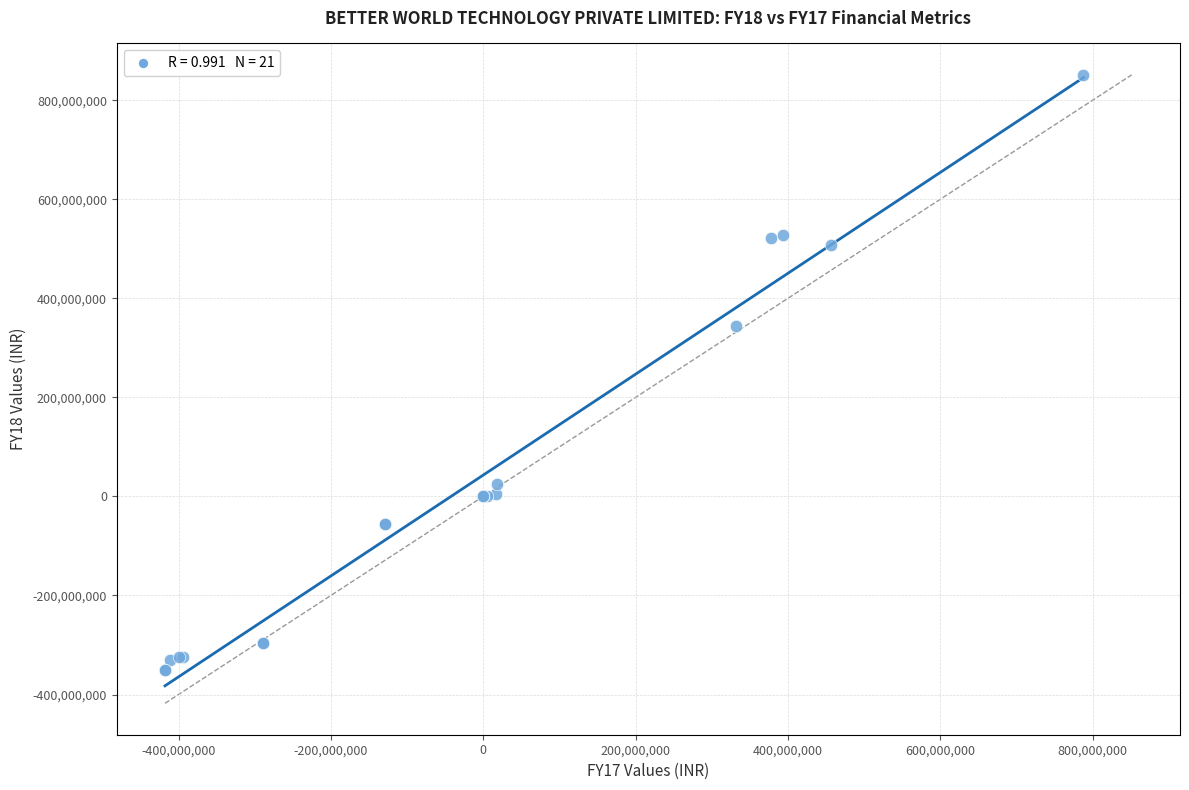

What Y value in the scatter plot is closest to 250499692?

343536977